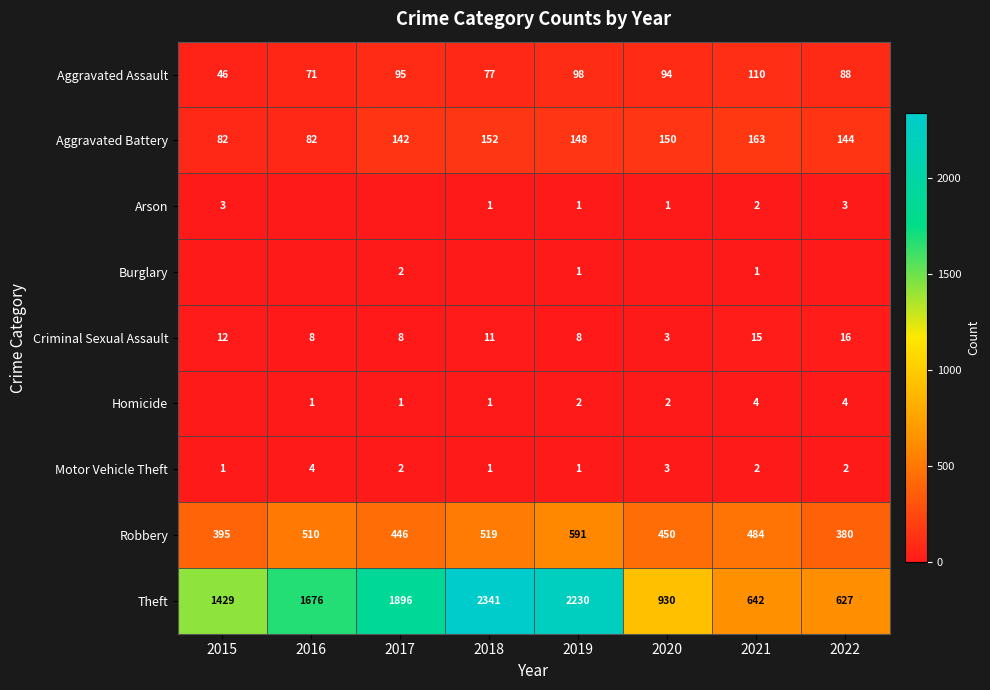

What is the greatest value displayed?

2341